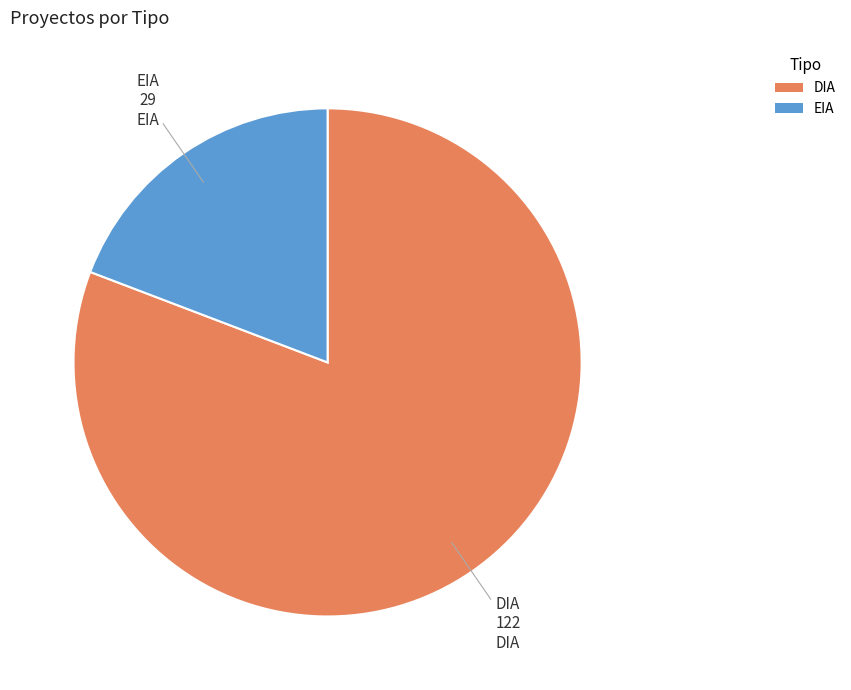

Between DIA and EIA, which is larger?

DIA